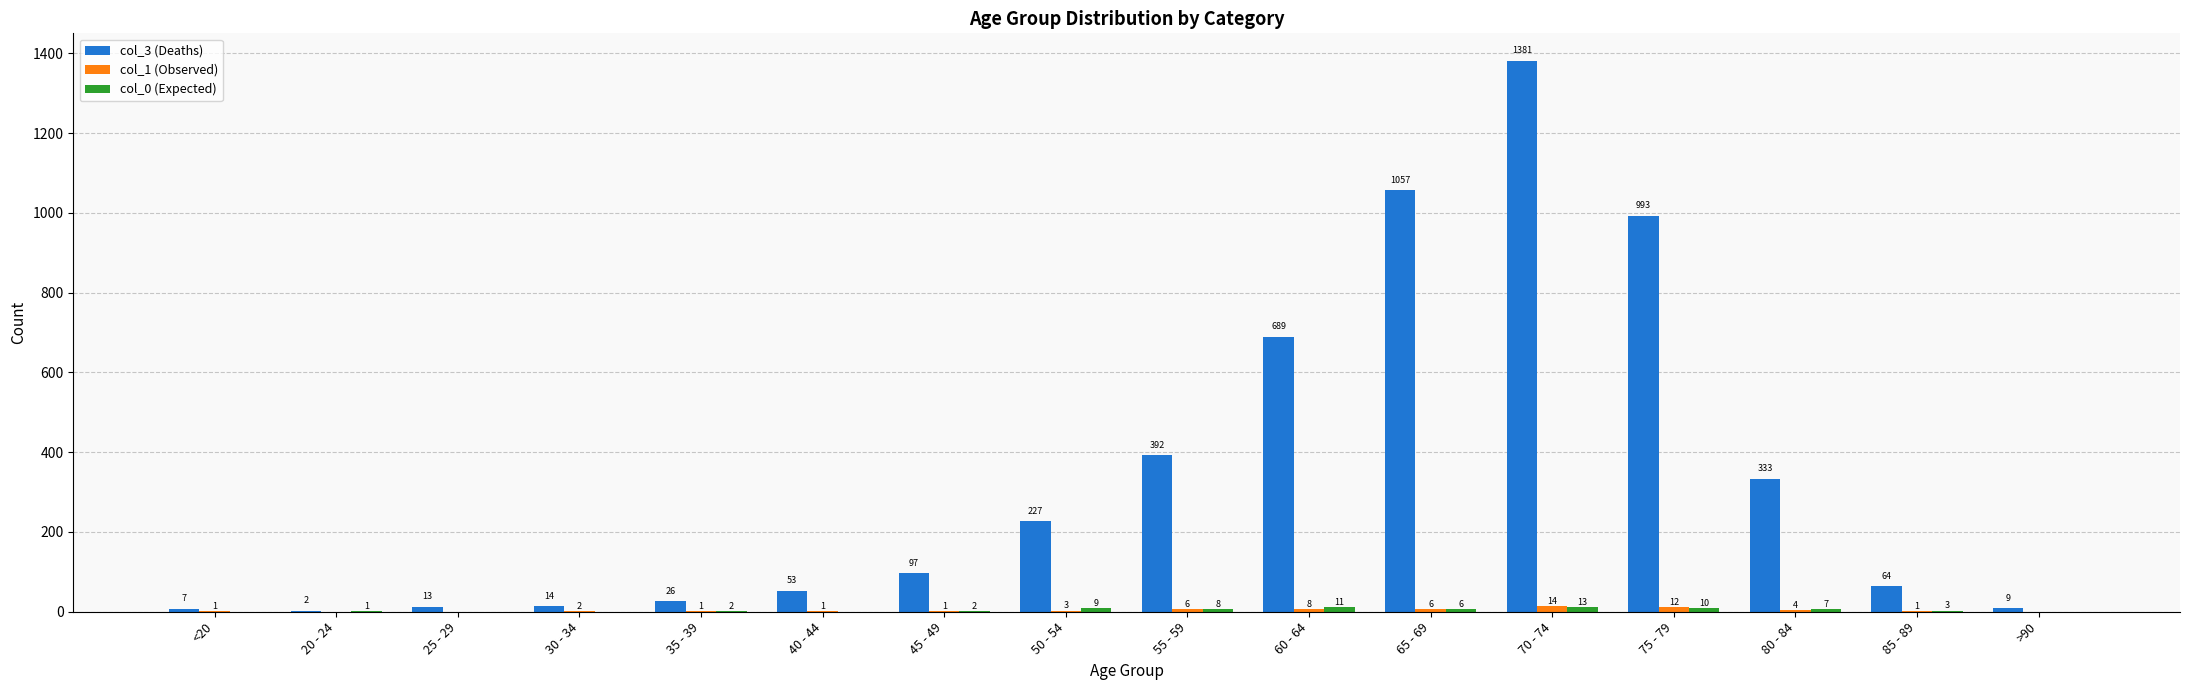

Are the bars horizontal?

No